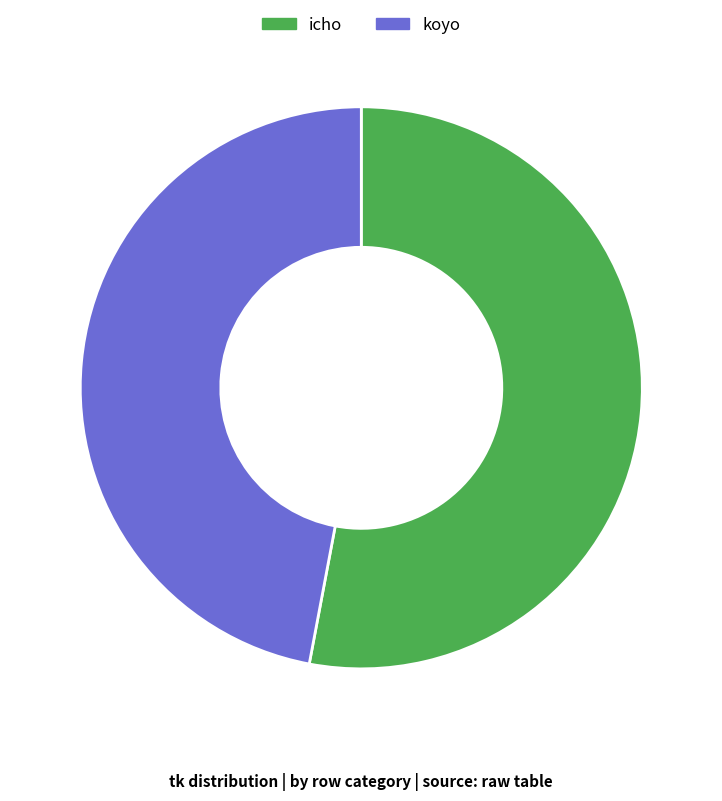

Rank the categories by value from lowest to highest.

koyo, icho